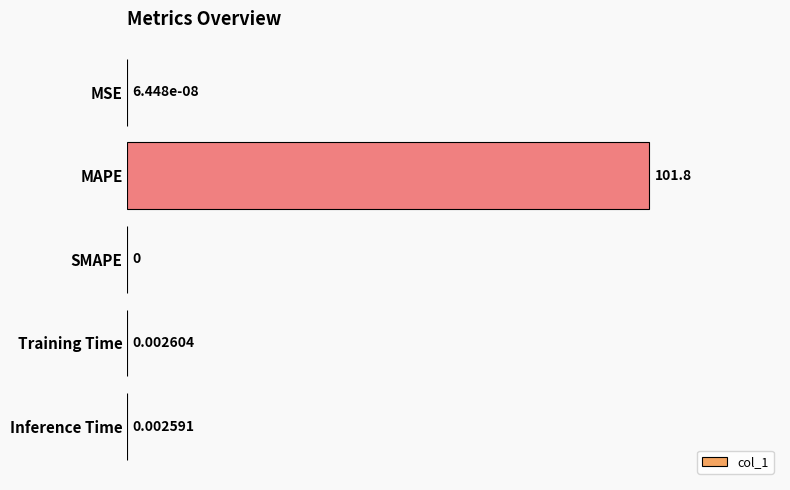

Where is the data nearest to the value 50?

Training Time